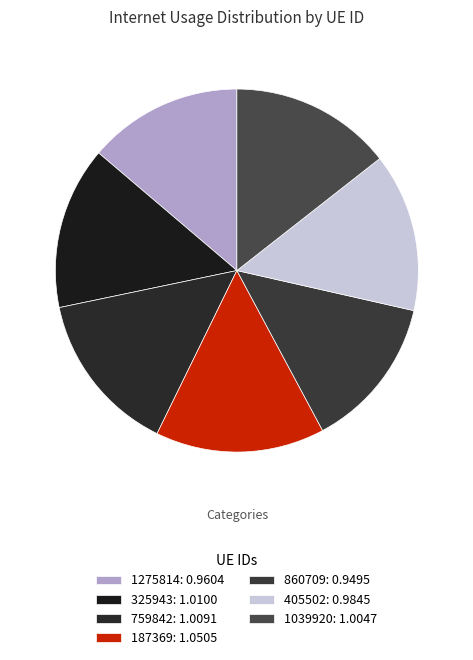

Rank the categories by value from highest to lowest.

187369, 325943, 759842, 1039920, 405502, 1275814, 860709